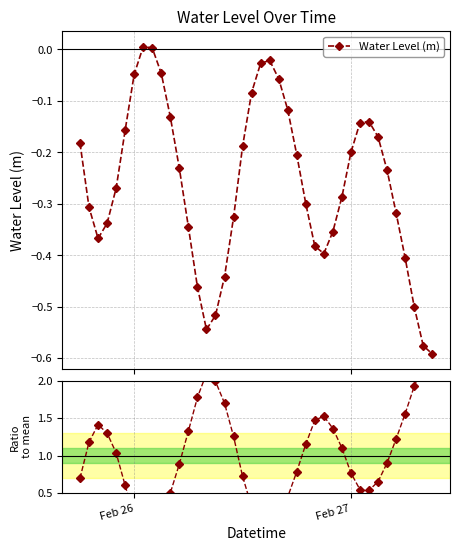

How many interior local valleys does the Water Level (m) series have?

3